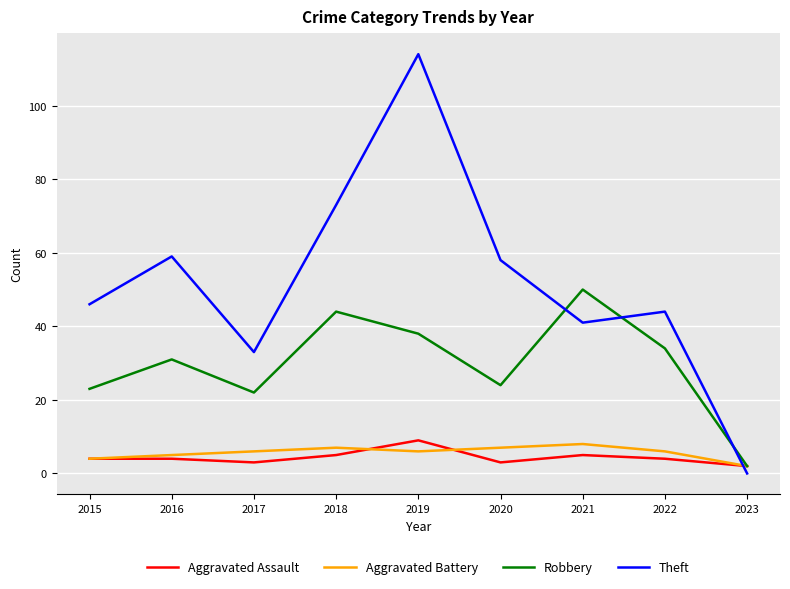

After their last crossing, which series has the higher values: Aggravated Assault or Theft?

Aggravated Assault